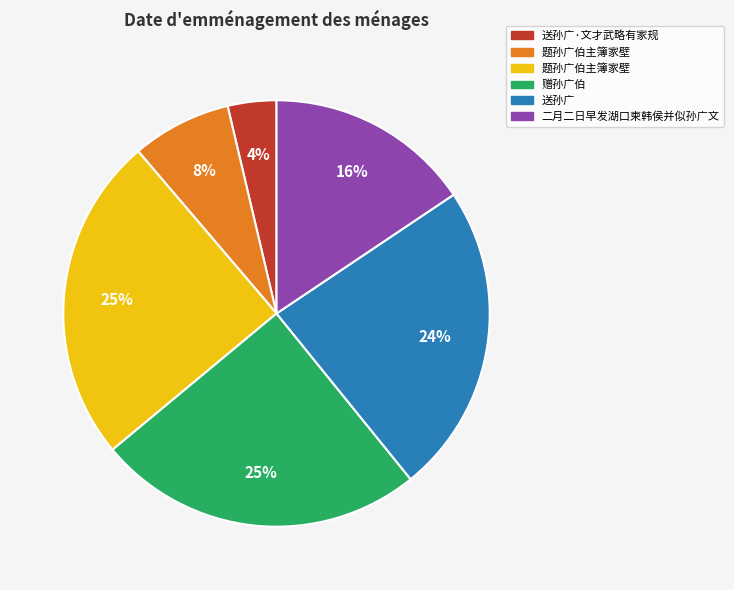

Is there a majority slice in this chart?

No